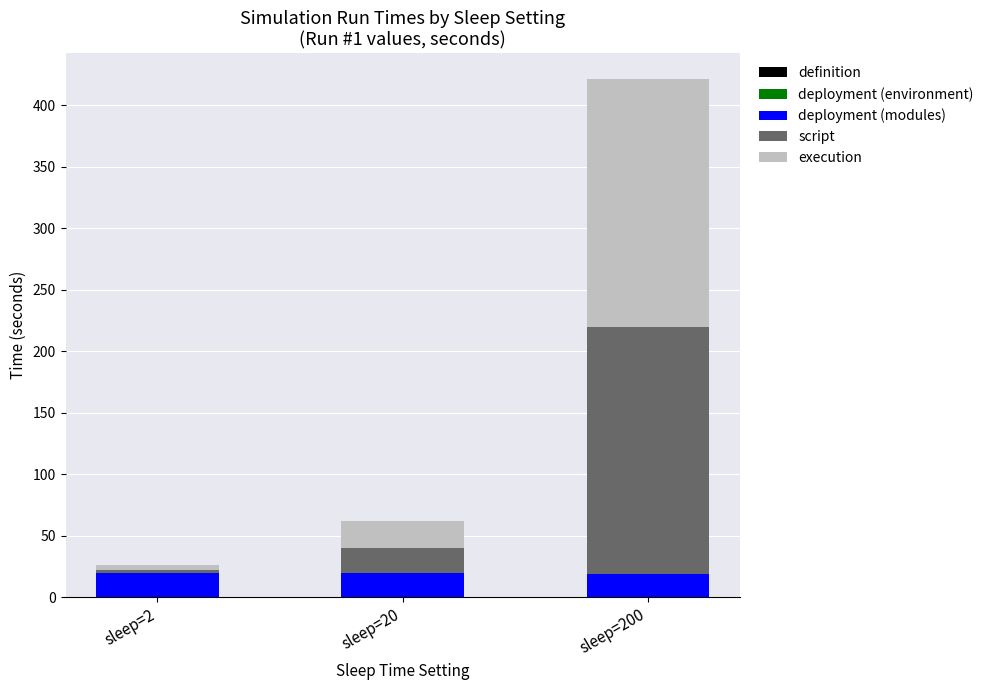

At which category is the sum across all series the highest?

sleep=200